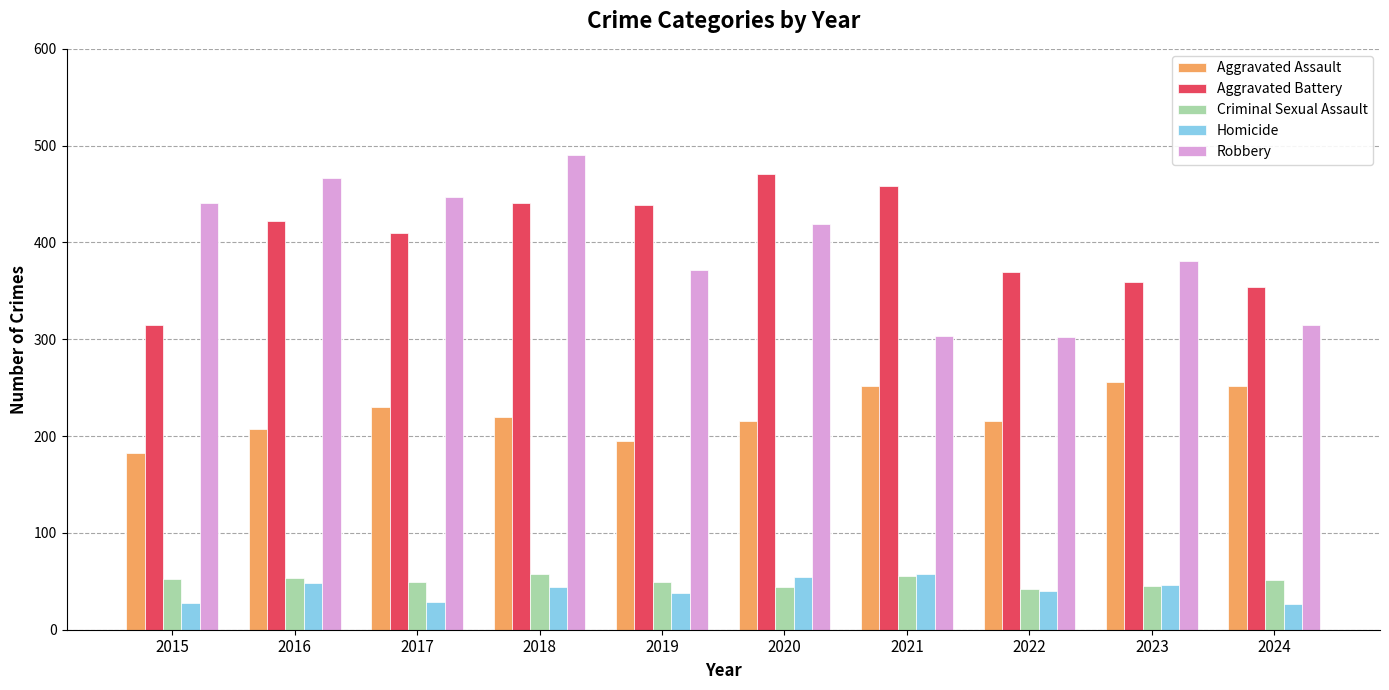

Which category has the highest value in the Aggravated Battery series?

2020